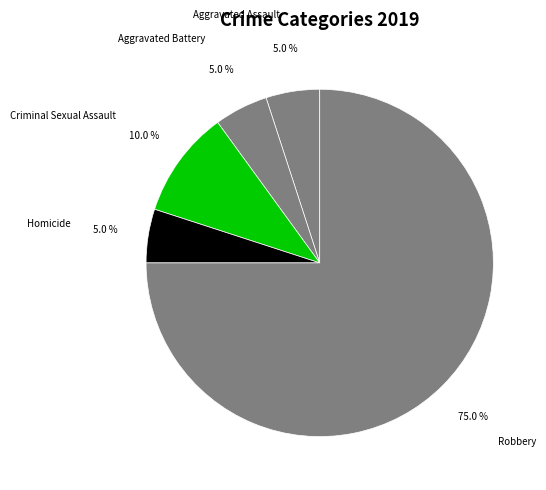

Combined, what portion of the pie is Aggravated Battery and Homicide?

10.0%